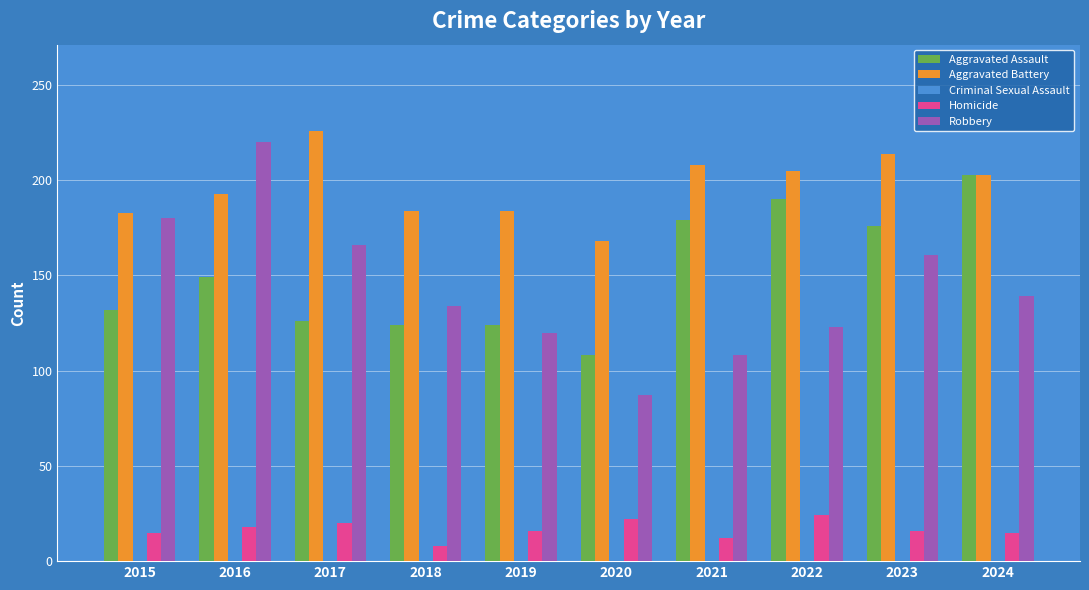

What is the value of the Homicide bar at the 4th from the left?

8